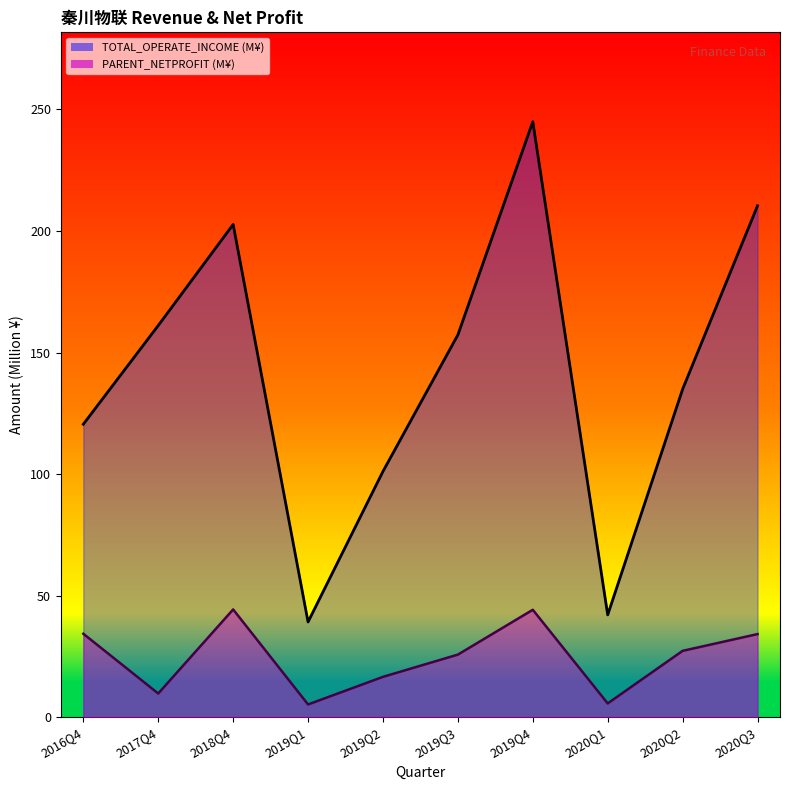

True or false: TOTAL_OPERATE_INCOME has more than 1 interior local peaks.

True